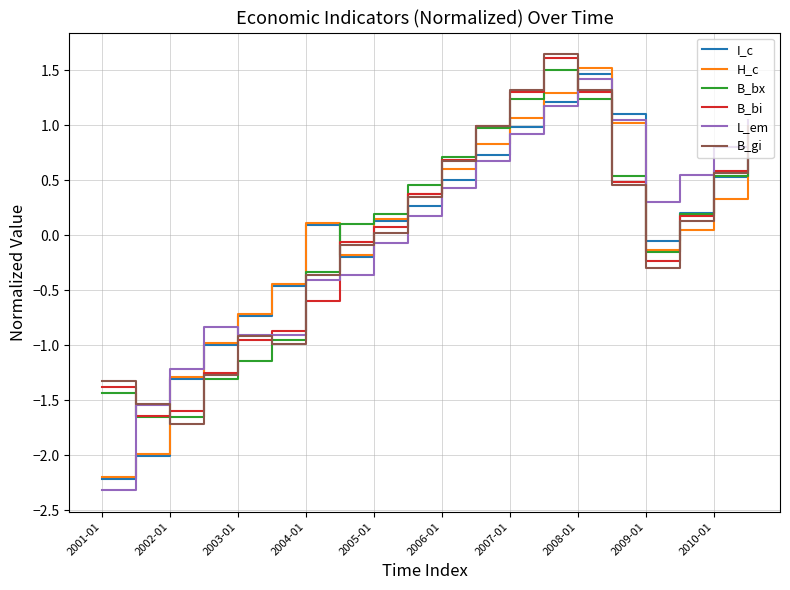

Which series has the largest range (max minus min)?

L_em